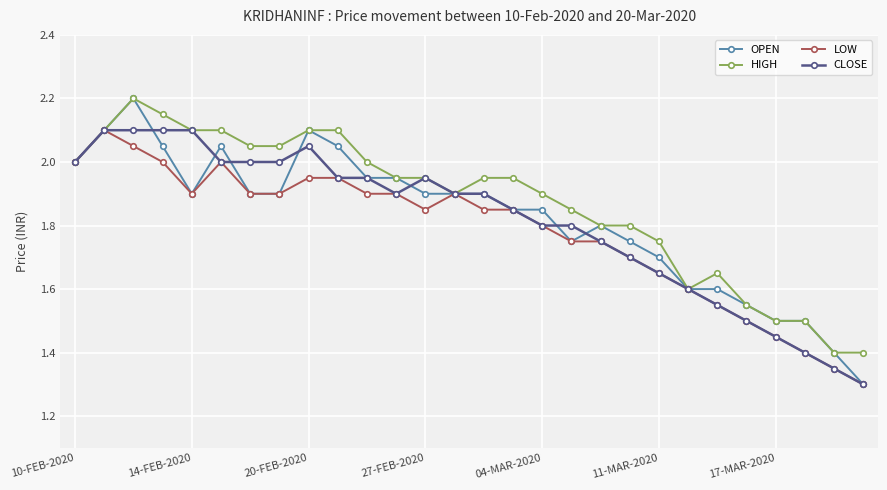

At how many categories does at least one series exceed 1?

28